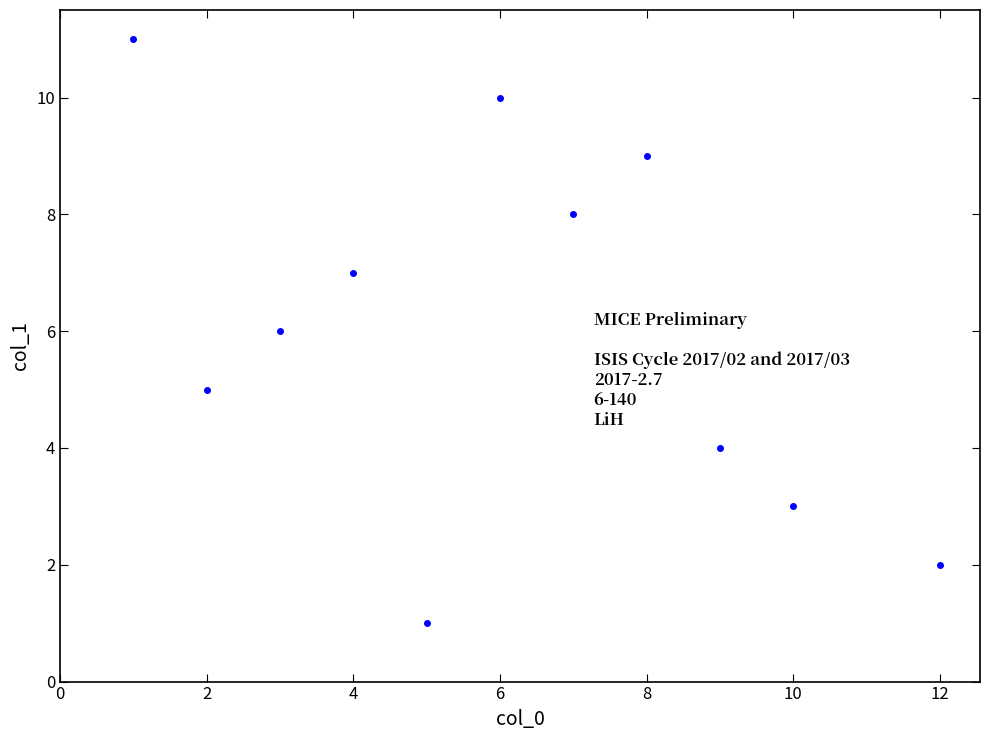

What is the average X value?

6